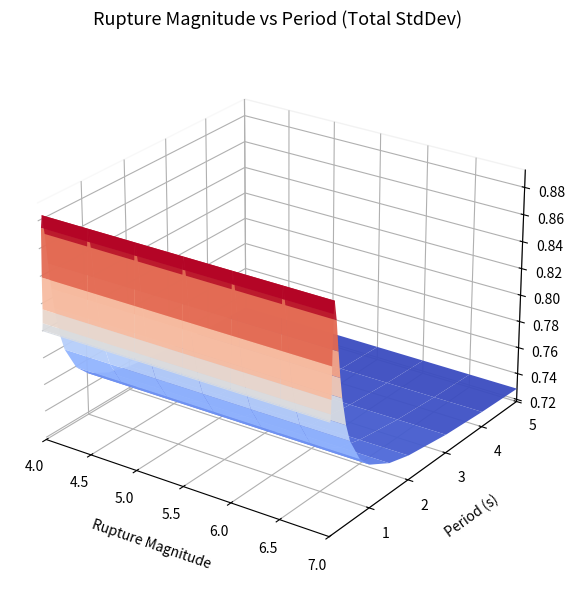

Reading left to right, list all the values displayed in this chart.

4.0: 0=0.8	1=0.8	2=0.8	3=0.8	4=0.8	5=0.9	6=0.9	7=0.9	8=0.8	9=0.8	10=0.8	11=0.8	12=0.8	13=0.8	14=0.8	15=0.7	16=0.7	17=0.7	18=0.7	19=0.7
4.5: 0=0.8	1=0.8	2=0.8	3=0.8	4=0.8	5=0.9	6=0.9	7=0.9	8=0.8	9=0.8	10=0.8	11=0.8	12=0.8	13=0.8	14=0.8	15=0.7	16=0.7	17=0.7	18=0.7	19=0.7
5.0: 0=0.8	1=0.8	2=0.8	3=0.8	4=0.8	5=0.9	6=0.9	7=0.9	8=0.8	9=0.8	10=0.8	11=0.8	12=0.8	13=0.8	14=0.8	15=0.7	16=0.7	17=0.7	18=0.7	19=0.7
5.5: 0=0.8	1=0.8	2=0.8	3=0.8	4=0.8	5=0.9	6=0.9	7=0.9	8=0.8	9=0.8	10=0.8	11=0.8	12=0.8	13=0.8	14=0.8	15=0.7	16=0.7	17=0.7	18=0.7	19=0.7
6.0: 0=0.8	1=0.8	2=0.8	3=0.8	4=0.8	5=0.9	6=0.9	7=0.9	8=0.8	9=0.8	10=0.8	11=0.8	12=0.8	13=0.8	14=0.8	15=0.7	16=0.7	17=0.7	18=0.7	19=0.7
6.5: 0=0.8	1=0.8	2=0.8	3=0.8	4=0.8	5=0.9	6=0.9	7=0.9	8=0.8	9=0.8	10=0.8	11=0.8	12=0.8	13=0.8	14=0.8	15=0.7	16=0.7	17=0.7	18=0.7	19=0.7
7.0: 0=0.8	1=0.8	2=0.8	3=0.8	4=0.8	5=0.9	6=0.9	7=0.9	8=0.8	9=0.8	10=0.8	11=0.8	12=0.8	13=0.8	14=0.8	15=0.7	16=0.7	17=0.7	18=0.7	19=0.7